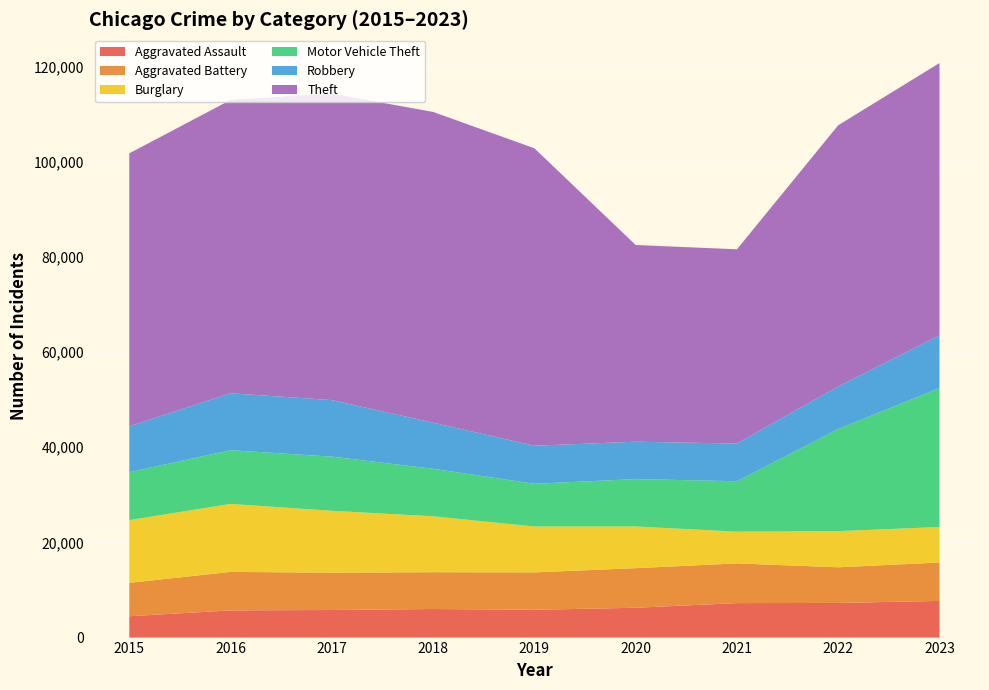

Reading left to right, what are all the values shown in this chart?

Aggravated Assault: 2015=4480	2016=5712	2017=5793	2018=6001	2019=5841	2020=6264	2021=7242	2022=7280	2023=7703
Aggravated Battery: 2015=7019	2016=8086	2017=7845	2018=7735	2019=7858	2020=8319	2021=8347	2022=7488	2023=8072
Burglary: 2015=13184	2016=14289	2017=13001	2018=11747	2019=9638	2020=8758	2021=6662	2022=7594	2023=7456
Motor Vehicle Theft: 2015=10068	2016=11286	2017=11380	2018=9985	2019=8977	2020=9959	2021=10602	2022=21457	2023=29200
Robbery: 2015=9638	2016=11960	2017=11880	2018=9681	2019=7995	2020=7855	2021=7918	2022=8963	2023=11059
Theft: 2015=57350	2016=61622	2017=64386	2018=65288	2019=62494	2020=41328	2021=40807	2022=54858	2023=57223